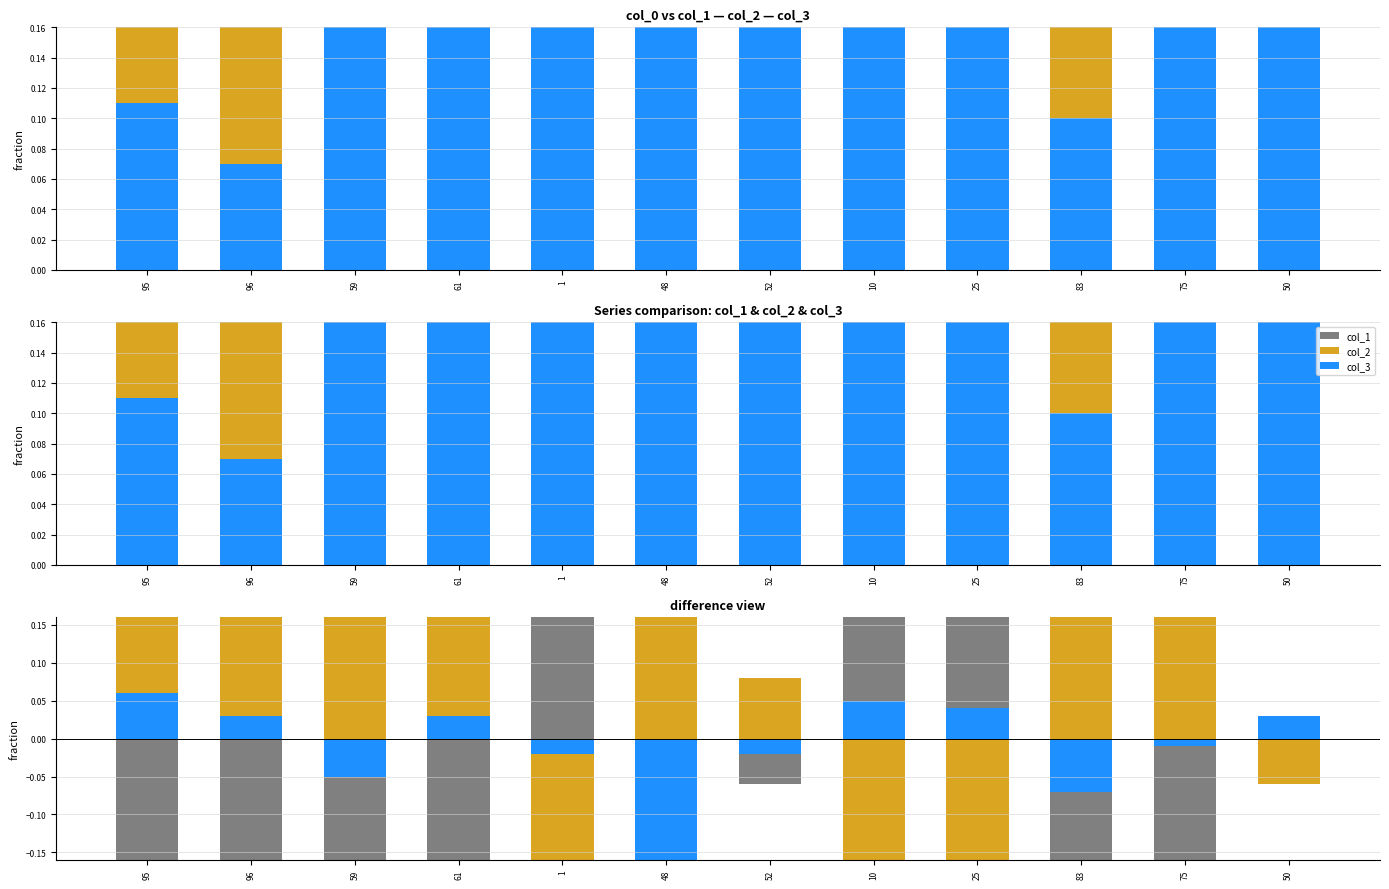

How many bars are there in each group?

3